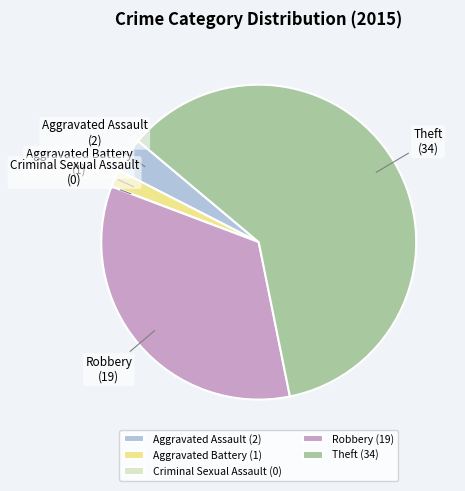

Is Aggravated Battery the majority of the pie?

No